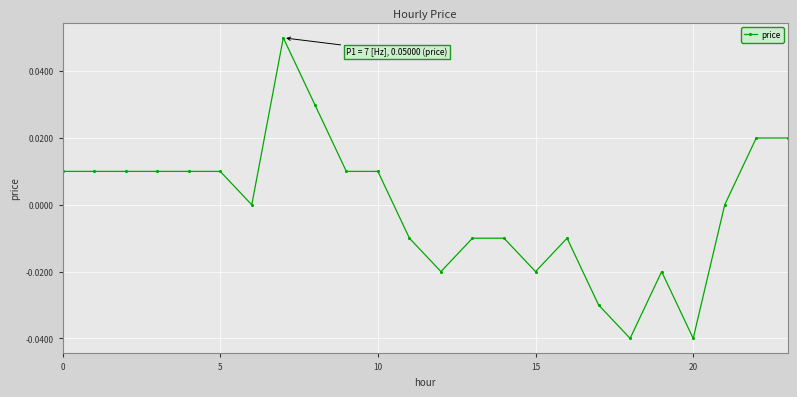

Reading left to right, what are all the values shown in this chart?

0.0	0.0	0.0	0.0	0.0	0.0	0.0	0.1	0.0	0.0	0.0	-0.0	-0.0	-0.0	-0.0	-0.0	-0.0	-0.0	-0.0	-0.0	-0.0	0.0	0.0	0.0